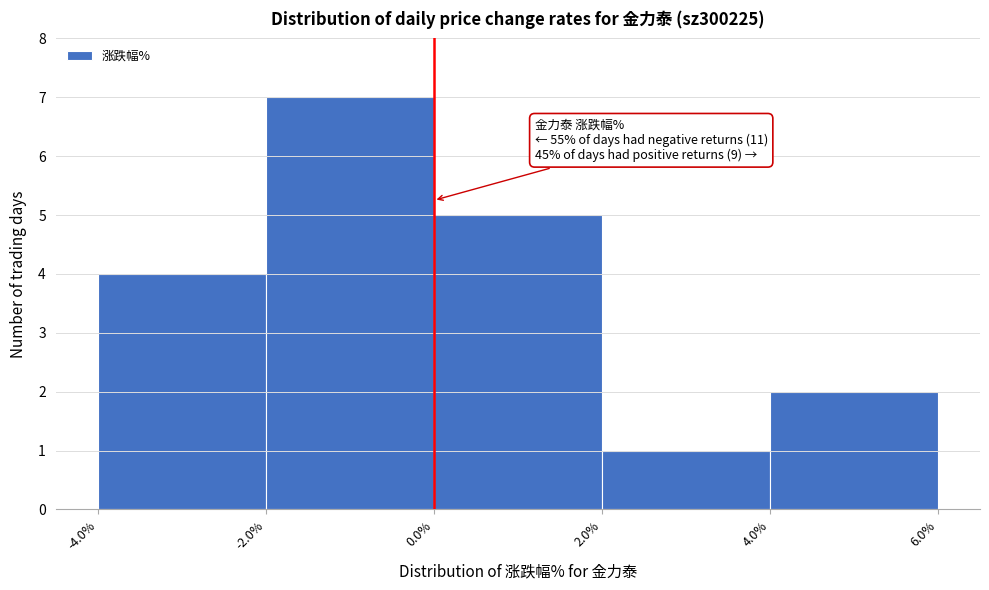

Over which range of the x-axis is the bar tallest?

-2.0% to 0.0%